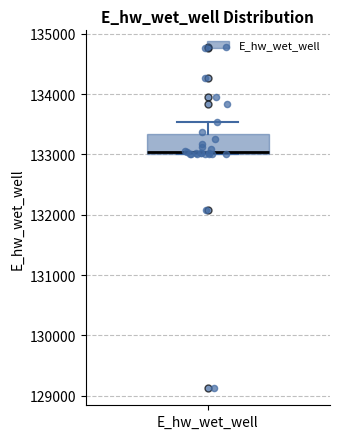

Read this box plot against the y-axis: the position of the median line, the range covered by the box, and the ends of both whiskers. The values are not printed on the chart, so give them approximately, as read against the axis.

median 133000 (drawn on the box's lower edge), box 133000 to 133300, whiskers 133000 to 133500